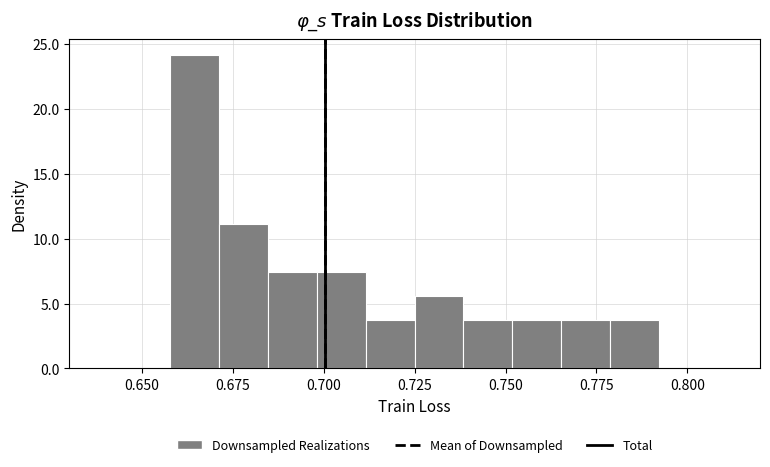

Around what value on the x-axis is the tallest bar? Give the approximate position of its centre, as read against the axis.

0.665